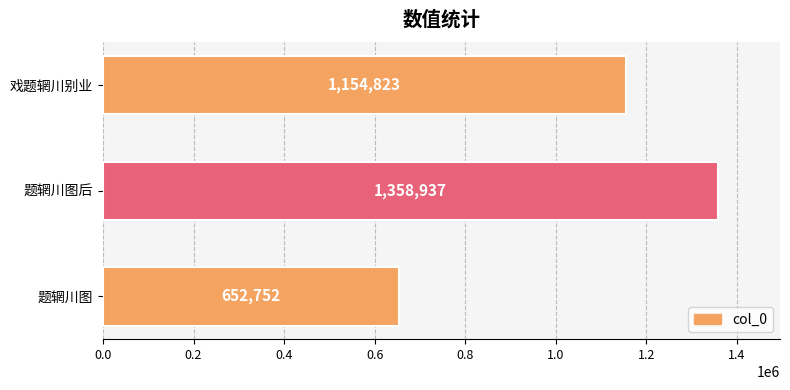

Reading top to bottom, list all the values displayed in this chart.

1154823	1358937	652752